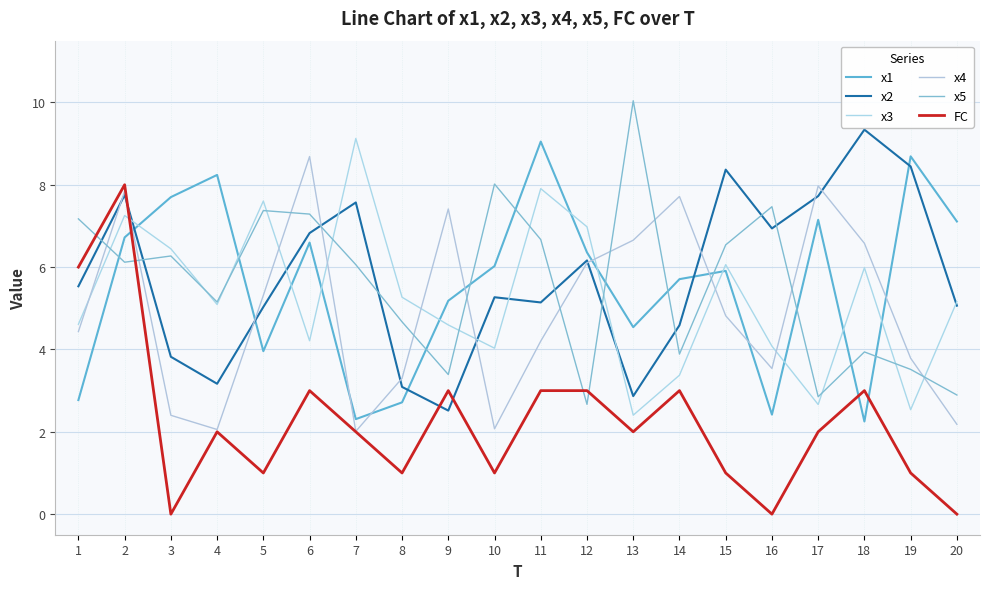

At which label is x4 closest to 5?

15